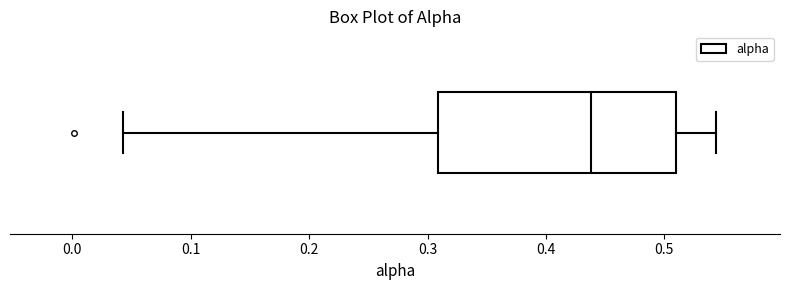

Read this box plot against the x-axis: the position of the median line, the range covered by the box, and the ends of both whiskers. The values are not printed on the chart, so give them approximately, as read against the axis.

median 0.44, box 0.31 to 0.51, whiskers 0.04 to 0.54